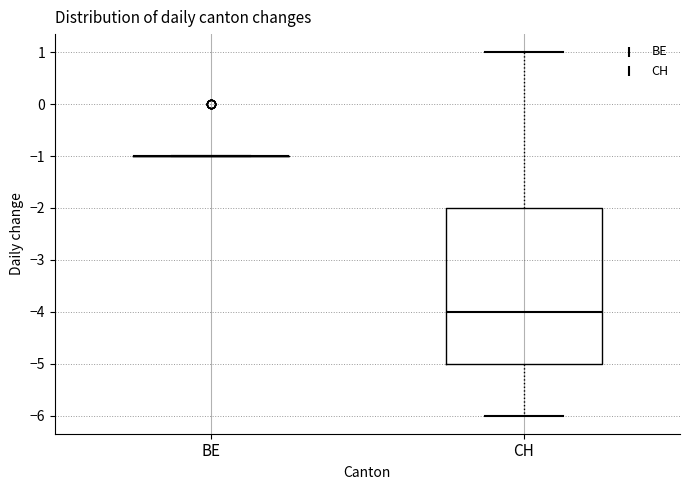

Comparing the boxes themselves (not the whiskers), which one is the tallest?

CH